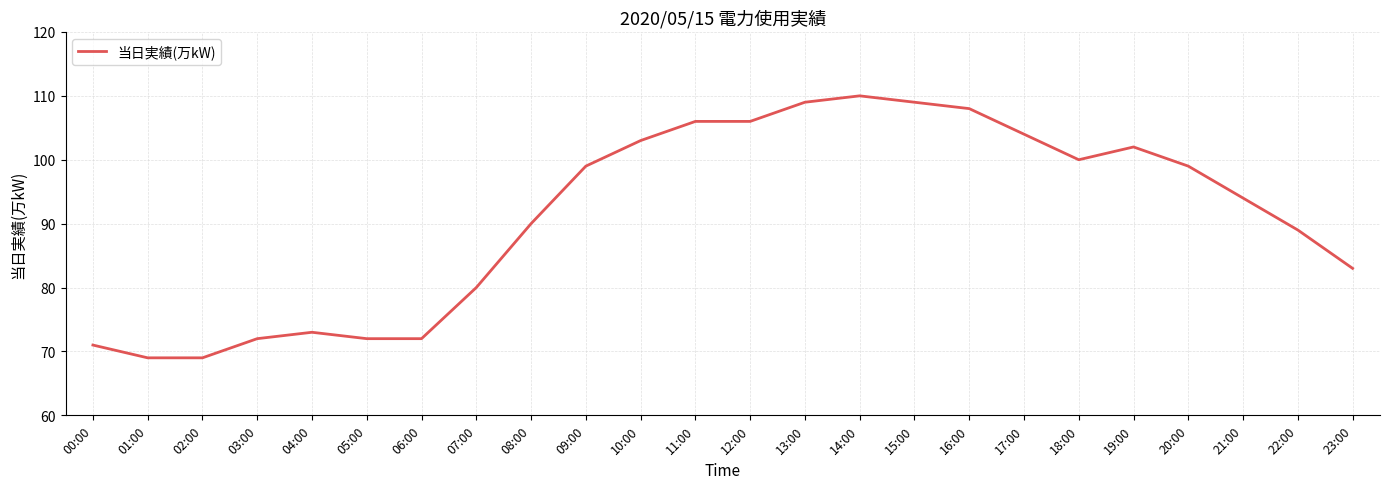

True or false: the data has more than 2 interior local peaks.

True